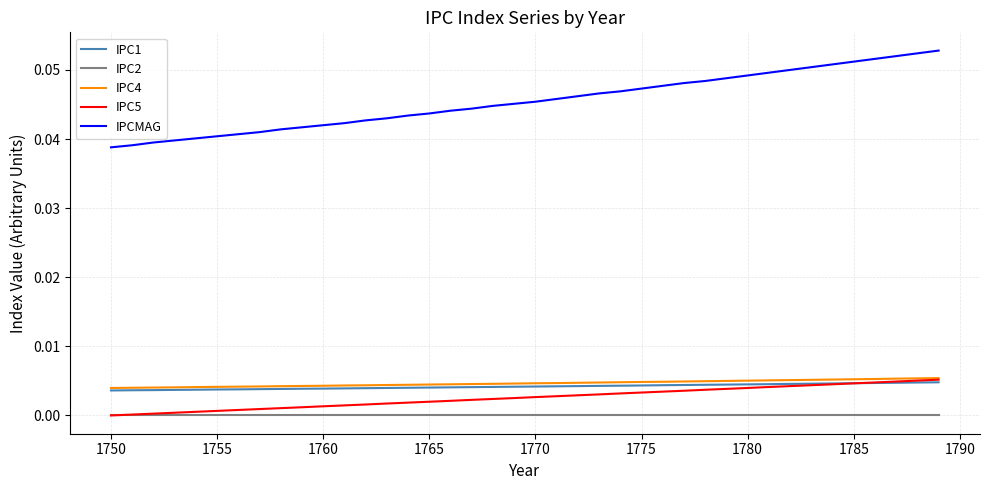

True or false: IPCMAG and IPC4 intersect in this chart.

False